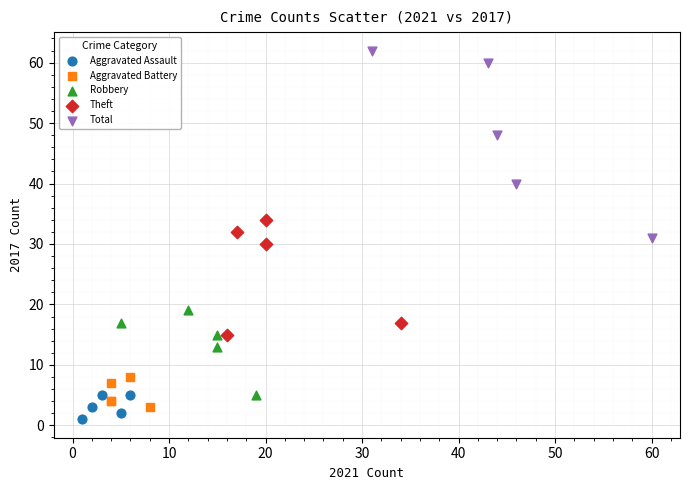

Which series contains the highest Y value?

Total